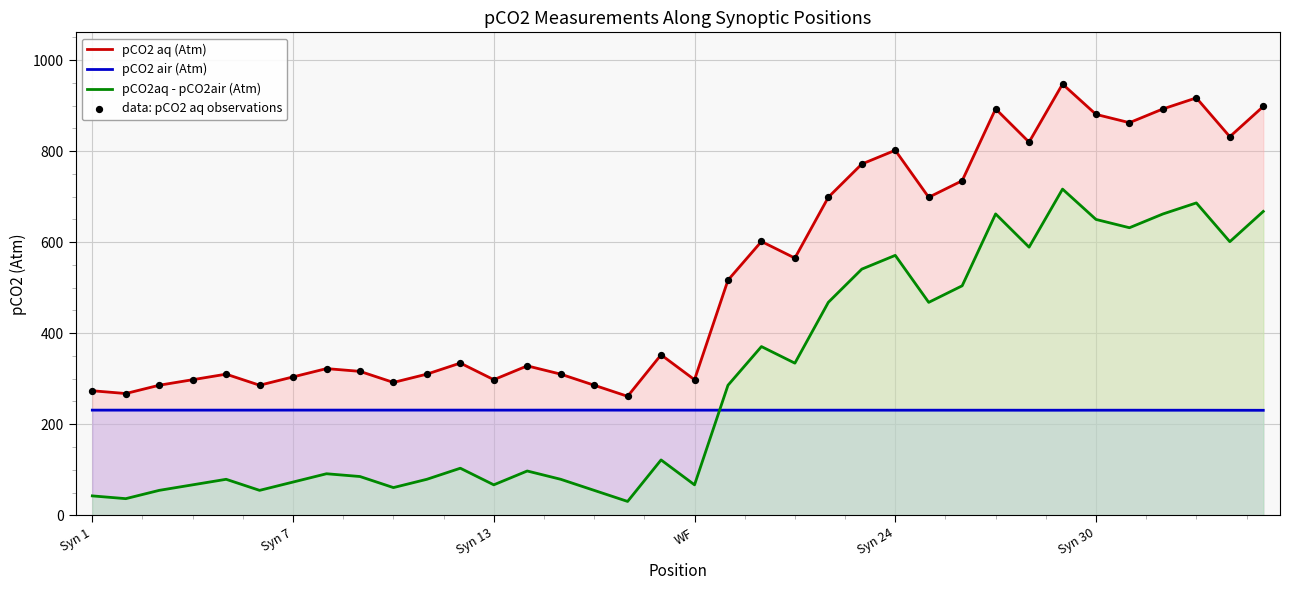

At which category is the sum across all series the highest?

29